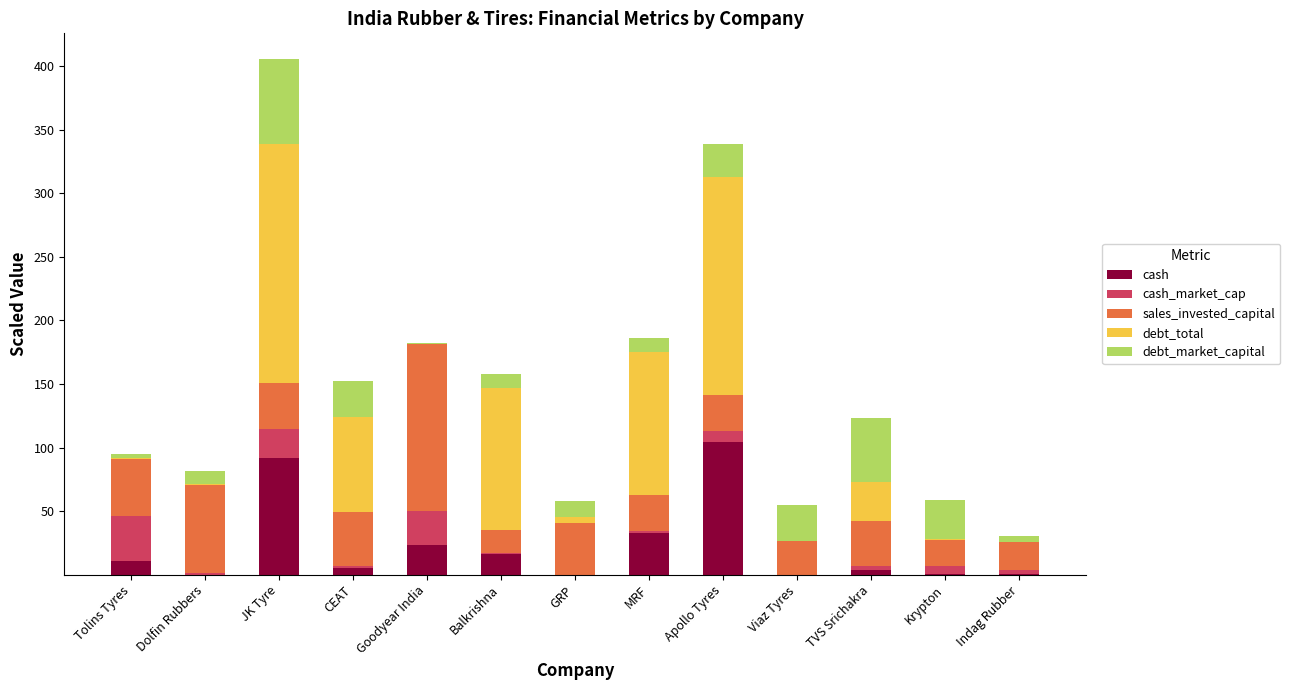

What is the highest value of the cash series?

104.7